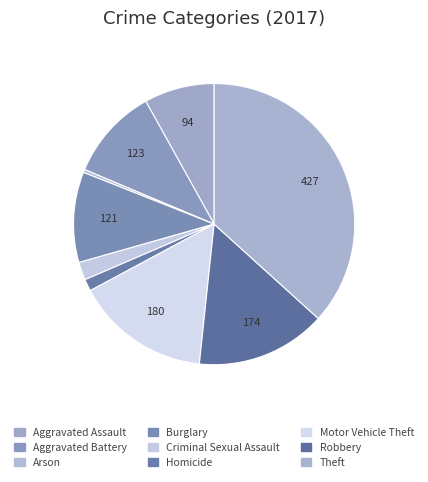

How many segments does this pie chart have?

9